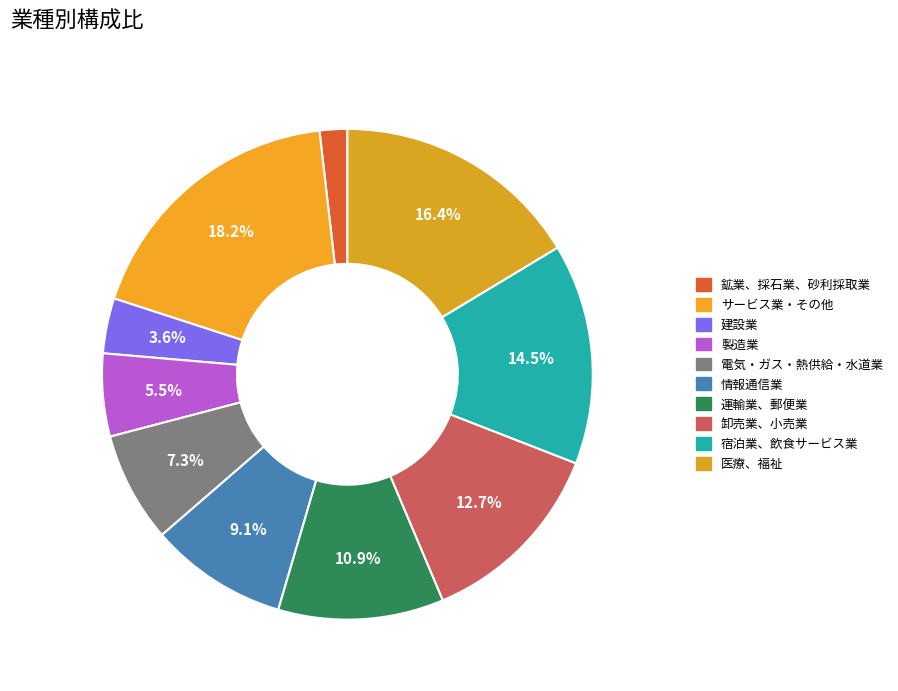

How many slices are in this pie chart?

10